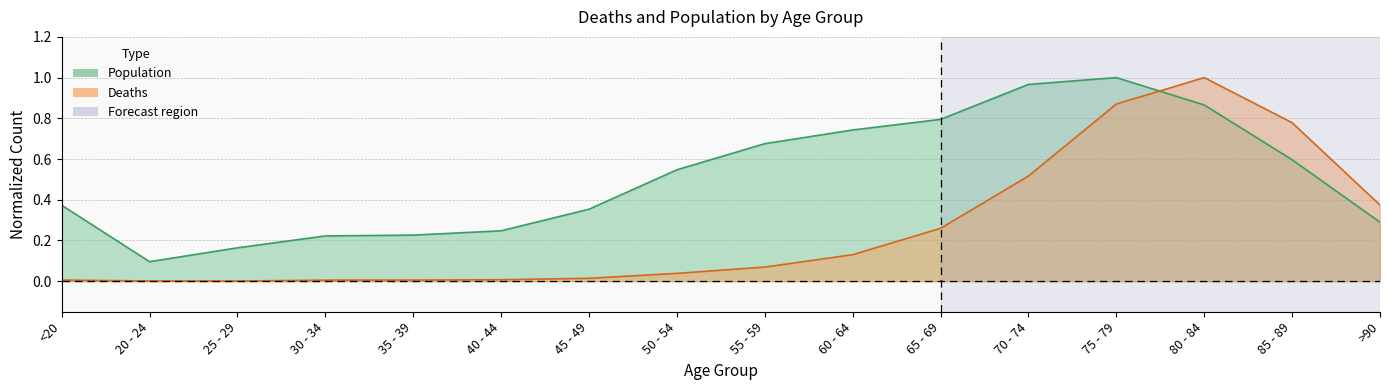

How many lines are shown in the chart?

2